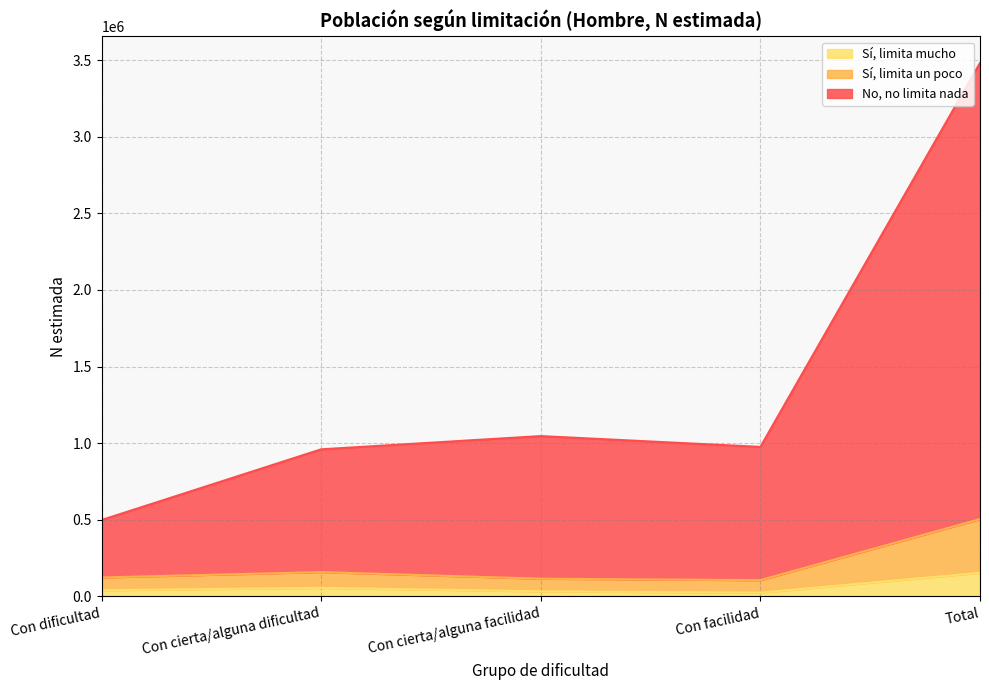

What is the label of the 5th point from the left?

Total